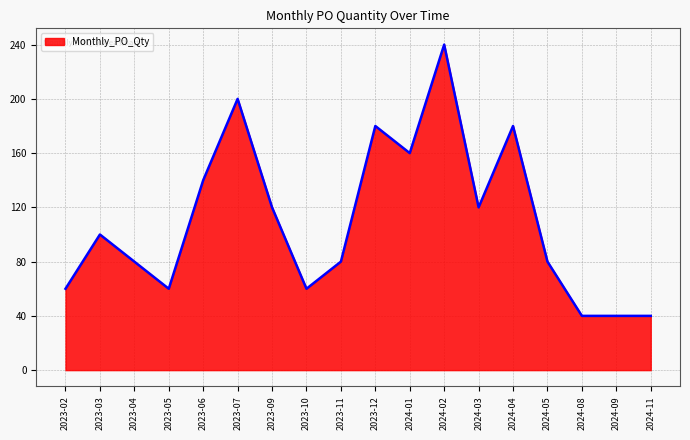

At which category does the chart reach its peak across all series?

2024-02